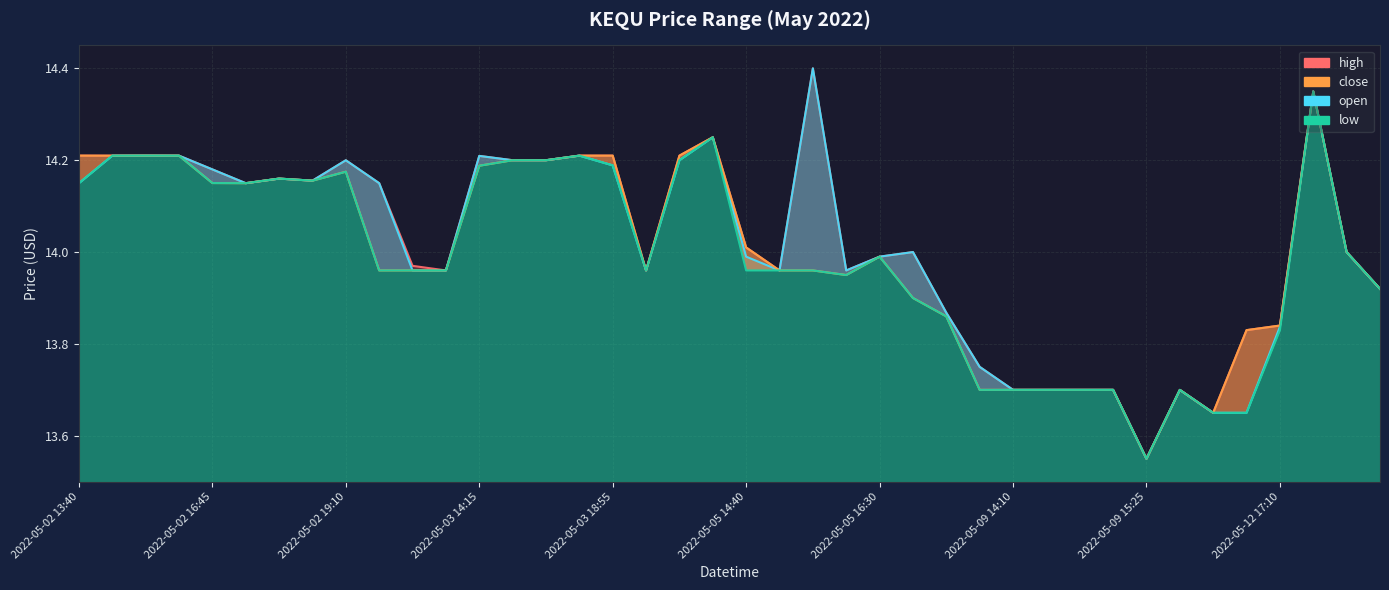

Reading left to right, what are all the values shown in this chart?

open: 2022-05-02 13:40=14.2	2022-05-02 13:45=14.2	2022-05-02 14:15=14.2	2022-05-02 15:20=14.2	2022-05-02 16:45=14.2	2022-05-02 16:50=14.2	2022-05-02 18:10=14.2	2022-05-02 18:40=14.2	2022-05-02 19:10=14.2	2022-05-02 19:20=14.2	2022-05-02 19:55=14.0	2022-05-02 20:00=14.0	2022-05-03 14:15=14.2	2022-05-03 14:35=14.2	2022-05-03 16:05=14.2	2022-05-03 18:50=14.2	2022-05-03 18:55=14.2	2022-05-04 18:10=14.0	2022-05-04 18:50=14.2	2022-05-04 20:00=14.2	2022-05-05 14:40=14.0	2022-05-05 15:05=14.0	2022-05-05 16:05=14.4	2022-05-05 16:10=14.0	2022-05-05 16:30=14.0	2022-05-05 17:05=14.0	2022-05-05 17:20=13.9	2022-05-09 14:05=13.8	2022-05-09 14:10=13.7	2022-05-09 14:25=13.7	2022-05-09 14:30=13.7	2022-05-09 14:55=13.7	2022-05-09 15:25=13.6	2022-05-09 16:15=13.7	2022-05-09 20:00=13.7	2022-05-12 16:30=13.7	2022-05-12 17:10=13.8	2022-05-12 17:25=14.3	2022-05-12 18:40=14.0	2022-05-12 20:00=13.9
high: 2022-05-02 13:40=14.2	2022-05-02 13:45=14.2	2022-05-02 14:15=14.2	2022-05-02 15:20=14.2	2022-05-02 16:45=14.2	2022-05-02 16:50=14.2	2022-05-02 18:10=14.2	2022-05-02 18:40=14.2	2022-05-02 19:10=14.2	2022-05-02 19:20=14.2	2022-05-02 19:55=14.0	2022-05-02 20:00=14.0	2022-05-03 14:15=14.2	2022-05-03 14:35=14.2	2022-05-03 16:05=14.2	2022-05-03 18:50=14.2	2022-05-03 18:55=14.2	2022-05-04 18:10=14.0	2022-05-04 18:50=14.2	2022-05-04 20:00=14.2	2022-05-05 14:40=14.0	2022-05-05 15:05=14.0	2022-05-05 16:05=14.4	2022-05-05 16:10=14.0	2022-05-05 16:30=14.0	2022-05-05 17:05=14.0	2022-05-05 17:20=13.9	2022-05-09 14:05=13.8	2022-05-09 14:10=13.7	2022-05-09 14:25=13.7	2022-05-09 14:30=13.7	2022-05-09 14:55=13.7	2022-05-09 15:25=13.6	2022-05-09 16:15=13.7	2022-05-09 20:00=13.7	2022-05-12 16:30=13.8	2022-05-12 17:10=13.8	2022-05-12 17:25=14.3	2022-05-12 18:40=14.0	2022-05-12 20:00=13.9
low: 2022-05-02 13:40=14.2	2022-05-02 13:45=14.2	2022-05-02 14:15=14.2	2022-05-02 15:20=14.2	2022-05-02 16:45=14.2	2022-05-02 16:50=14.2	2022-05-02 18:10=14.2	2022-05-02 18:40=14.2	2022-05-02 19:10=14.2	2022-05-02 19:20=14.0	2022-05-02 19:55=14.0	2022-05-02 20:00=14.0	2022-05-03 14:15=14.2	2022-05-03 14:35=14.2	2022-05-03 16:05=14.2	2022-05-03 18:50=14.2	2022-05-03 18:55=14.2	2022-05-04 18:10=14.0	2022-05-04 18:50=14.2	2022-05-04 20:00=14.2	2022-05-05 14:40=14.0	2022-05-05 15:05=14.0	2022-05-05 16:05=14.0	2022-05-05 16:10=13.9	2022-05-05 16:30=14.0	2022-05-05 17:05=13.9	2022-05-05 17:20=13.9	2022-05-09 14:05=13.7	2022-05-09 14:10=13.7	2022-05-09 14:25=13.7	2022-05-09 14:30=13.7	2022-05-09 14:55=13.7	2022-05-09 15:25=13.6	2022-05-09 16:15=13.7	2022-05-09 20:00=13.7	2022-05-12 16:30=13.7	2022-05-12 17:10=13.8	2022-05-12 17:25=14.3	2022-05-12 18:40=14.0	2022-05-12 20:00=13.9
close: 2022-05-02 13:40=14.2	2022-05-02 13:45=14.2	2022-05-02 14:15=14.2	2022-05-02 15:20=14.2	2022-05-02 16:45=14.2	2022-05-02 16:50=14.2	2022-05-02 18:10=14.2	2022-05-02 18:40=14.2	2022-05-02 19:10=14.2	2022-05-02 19:20=14.0	2022-05-02 19:55=14.0	2022-05-02 20:00=14.0	2022-05-03 14:15=14.2	2022-05-03 14:35=14.2	2022-05-03 16:05=14.2	2022-05-03 18:50=14.2	2022-05-03 18:55=14.2	2022-05-04 18:10=14.0	2022-05-04 18:50=14.2	2022-05-04 20:00=14.2	2022-05-05 14:40=14.0	2022-05-05 15:05=14.0	2022-05-05 16:05=14.0	2022-05-05 16:10=13.9	2022-05-05 16:30=14.0	2022-05-05 17:05=13.9	2022-05-05 17:20=13.9	2022-05-09 14:05=13.7	2022-05-09 14:10=13.7	2022-05-09 14:25=13.7	2022-05-09 14:30=13.7	2022-05-09 14:55=13.7	2022-05-09 15:25=13.6	2022-05-09 16:15=13.7	2022-05-09 20:00=13.7	2022-05-12 16:30=13.8	2022-05-12 17:10=13.8	2022-05-12 17:25=14.3	2022-05-12 18:40=14.0	2022-05-12 20:00=13.9